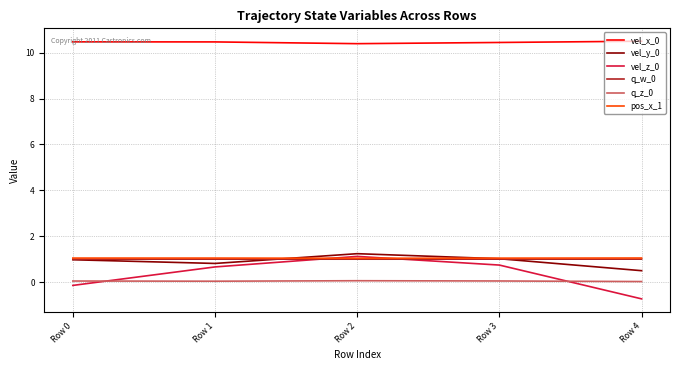

At which label does vel_z_0 reach its minimum?

Row 4